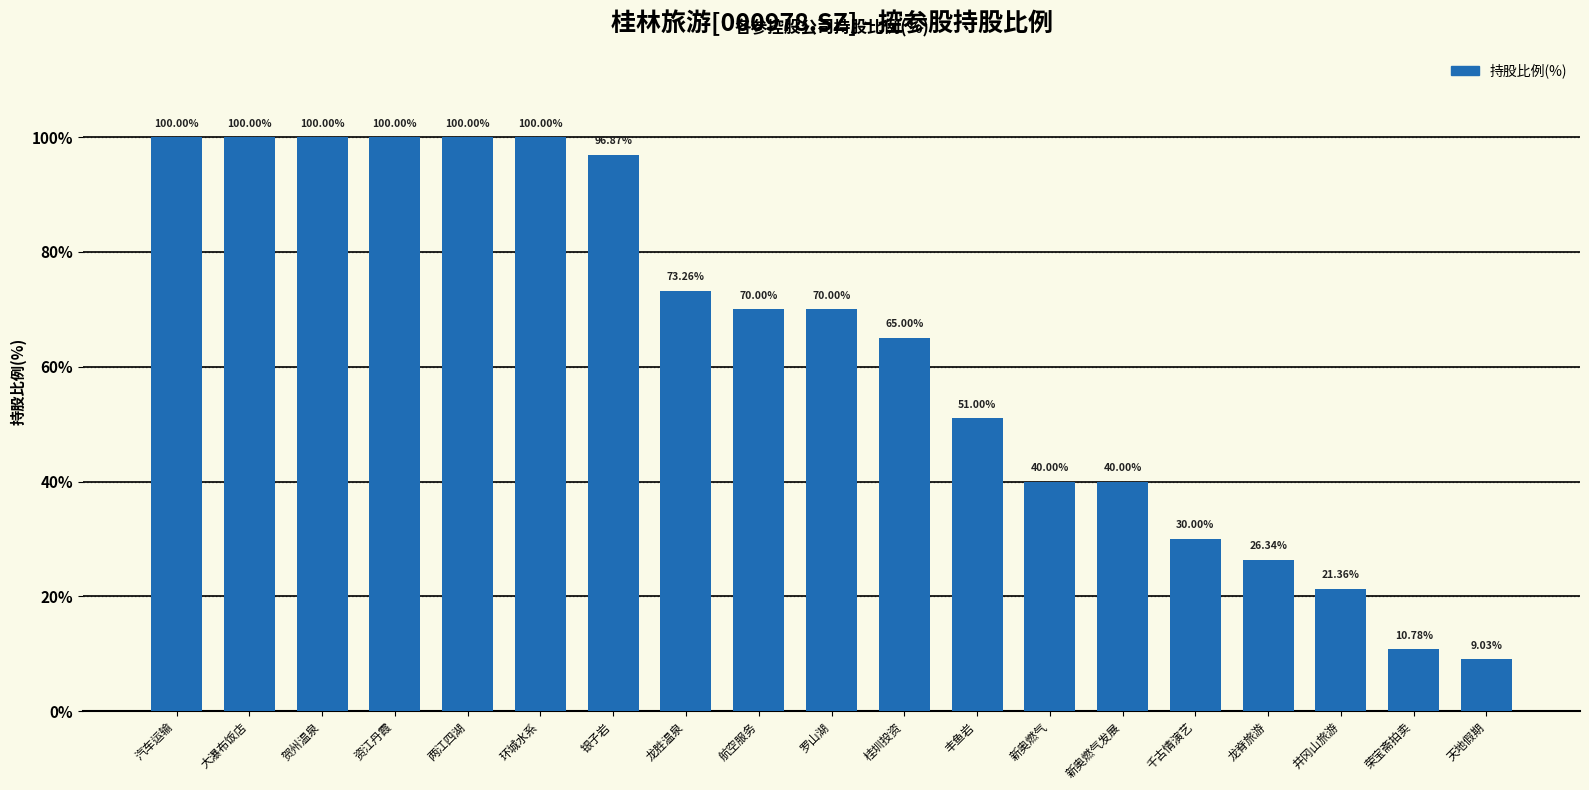

Between 丰鱼岩 and 资江丹霞, which is larger?

资江丹霞